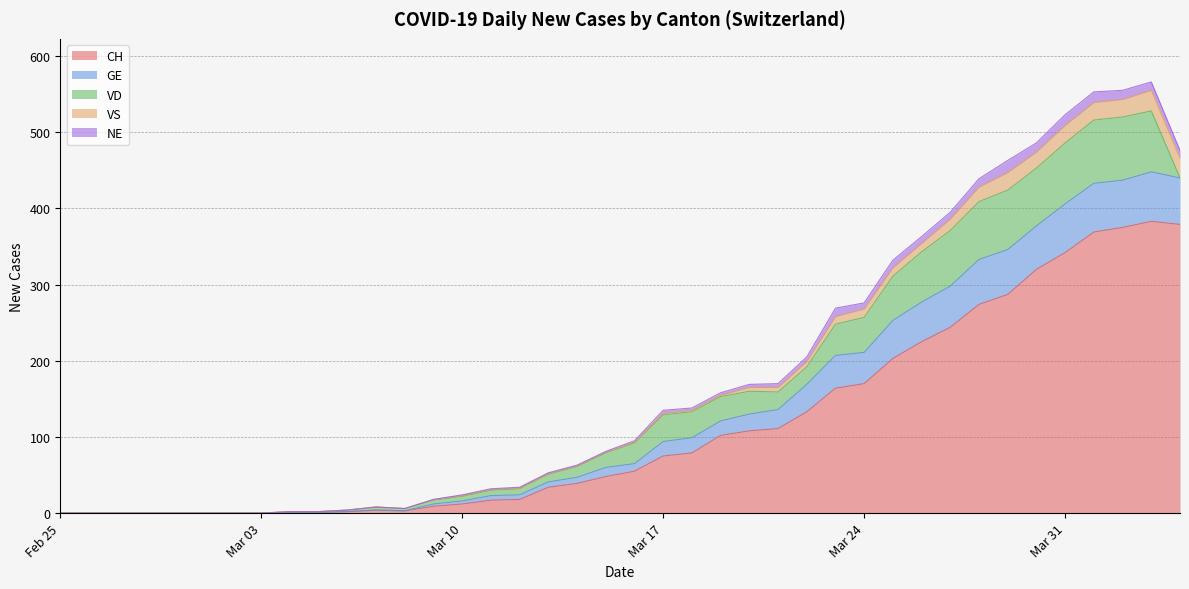

The value of CH at Feb 25 is 208. True or false?

False